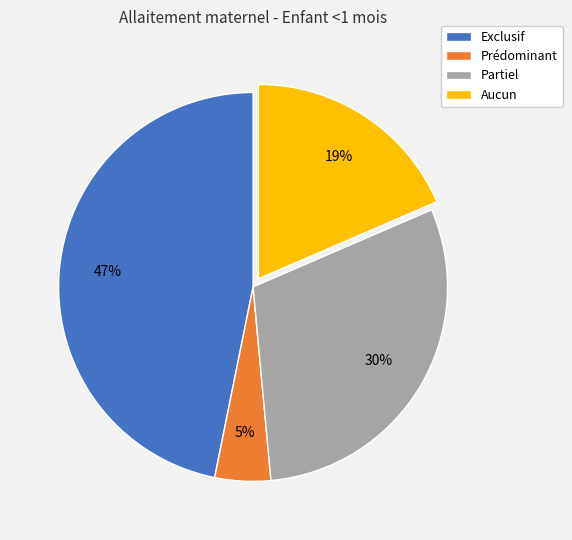

Is there a majority slice in this chart?

No